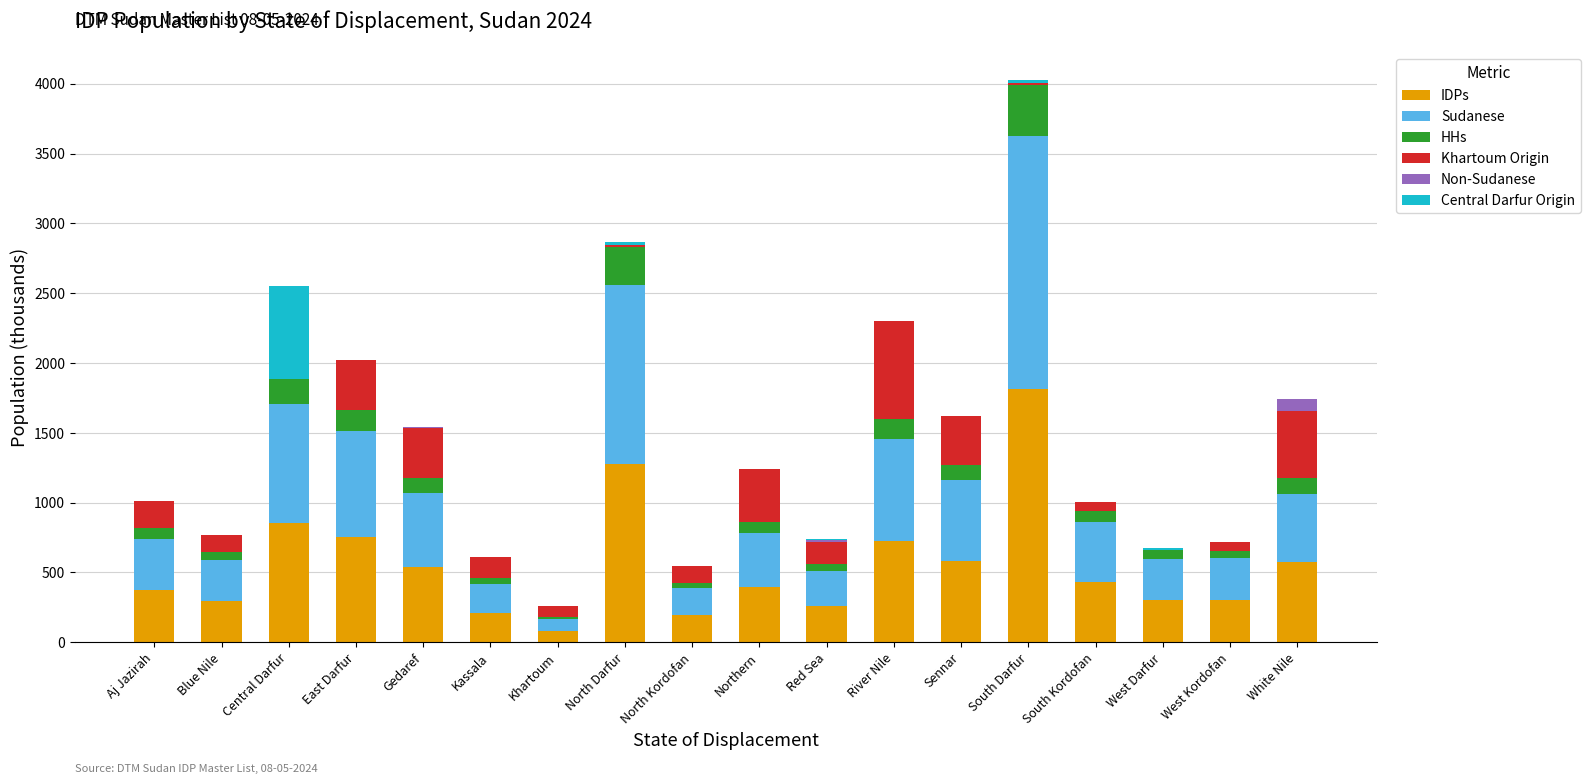

At which label does IDPs reach its peak?

South Darfur